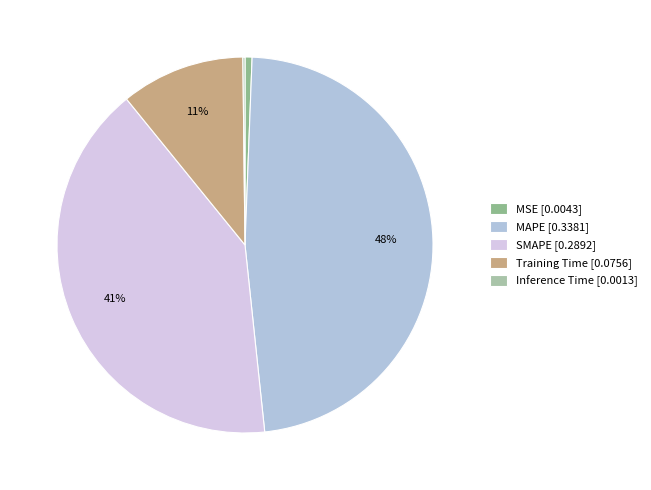

Count the number of slices in the pie.

5